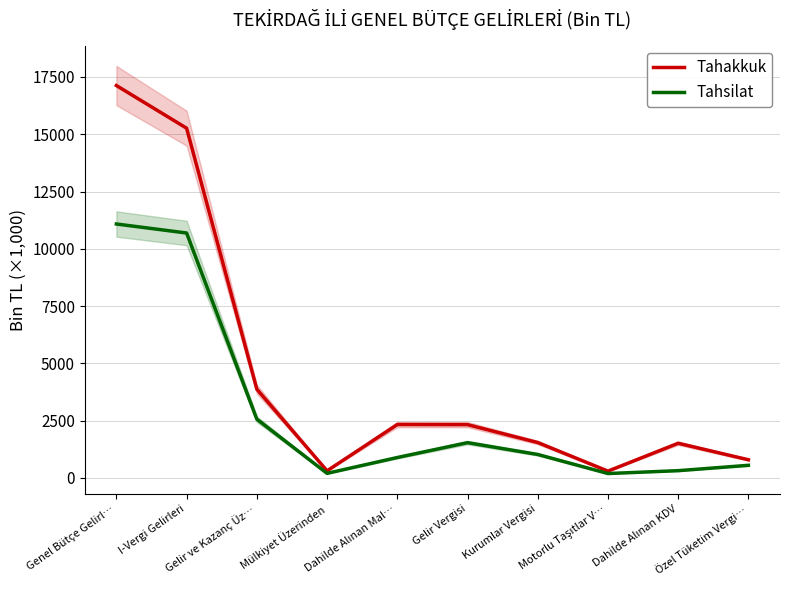

At Gelir ve Kazanç Üz…, list the series in order from smallest to largest.

Tahsilat, Tahakkuk